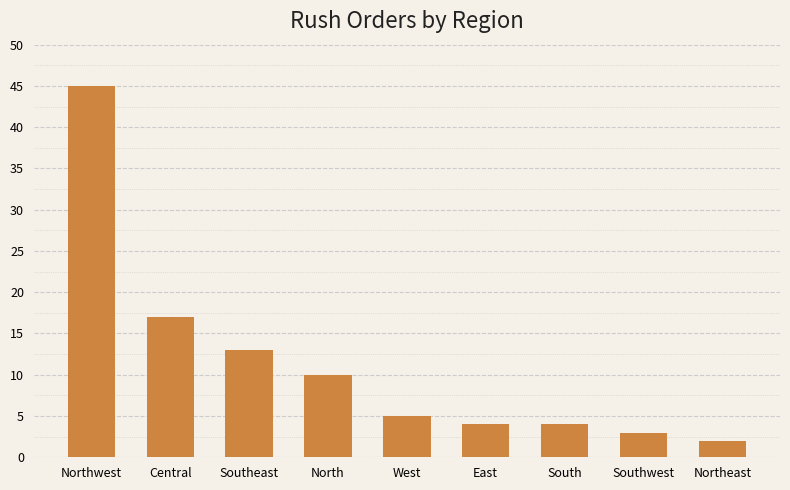

What is the approximate value at Central?

17